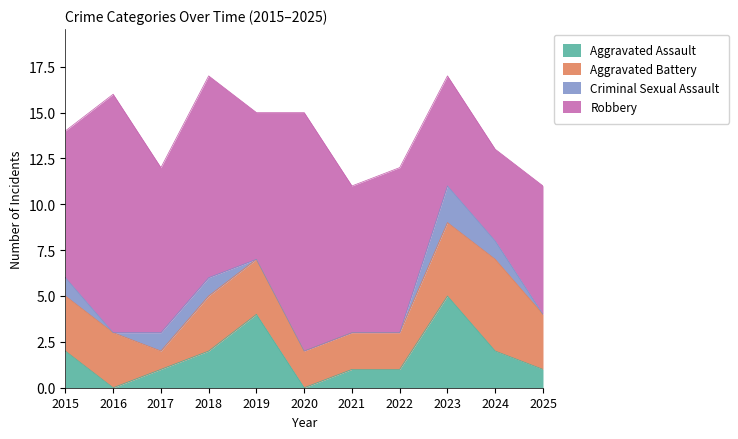

What is the maximum value for Criminal Sexual Assault?

2